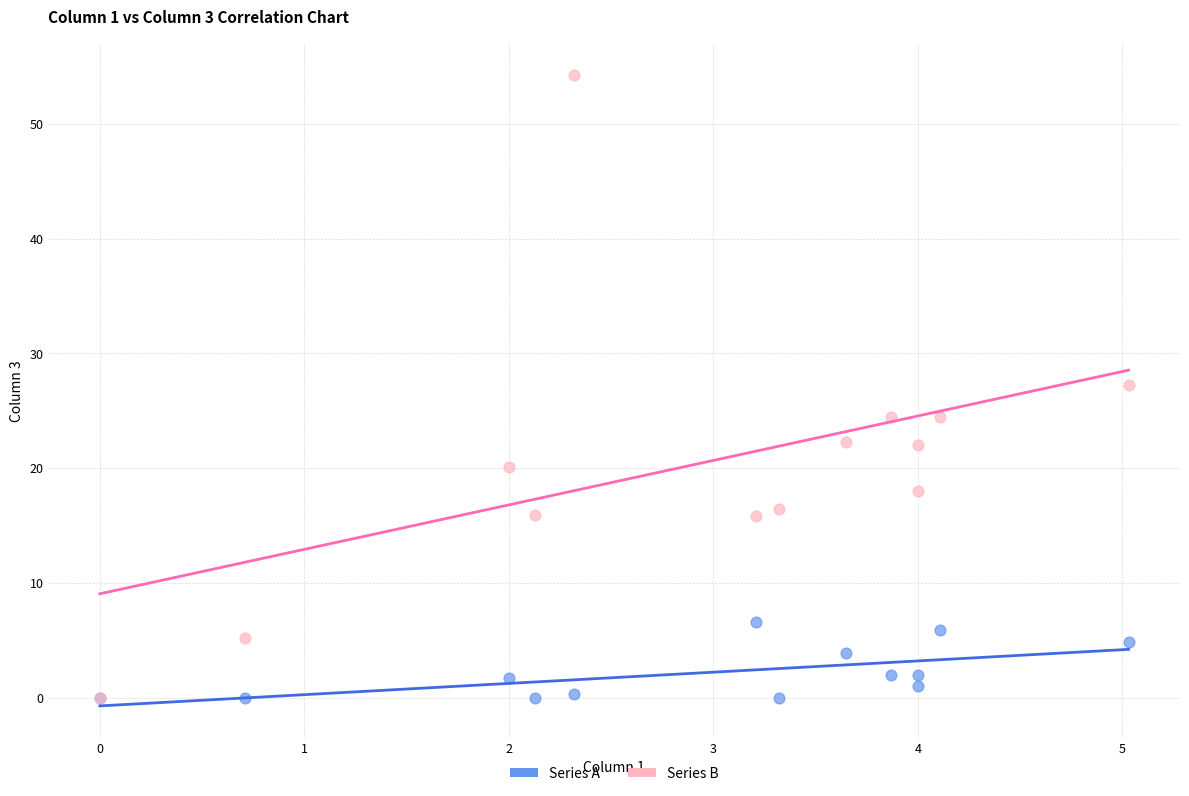

Which series reaches the maximum Y coordinate?

Series B